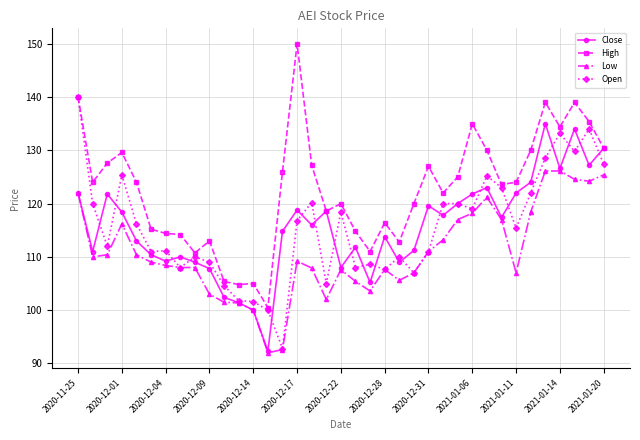

Count the number of categories in the chart.

37